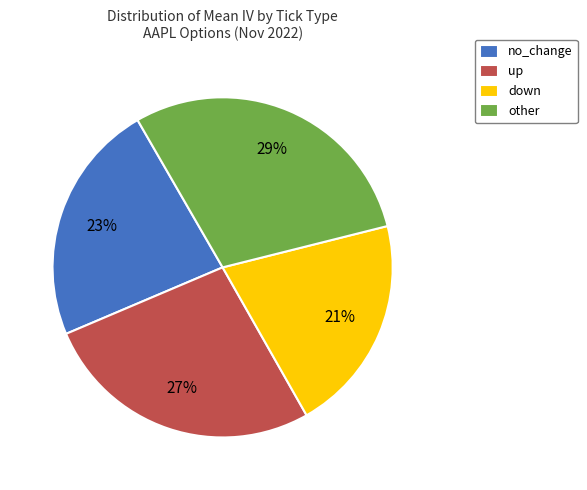

Which category has the biggest portion of the pie?

other